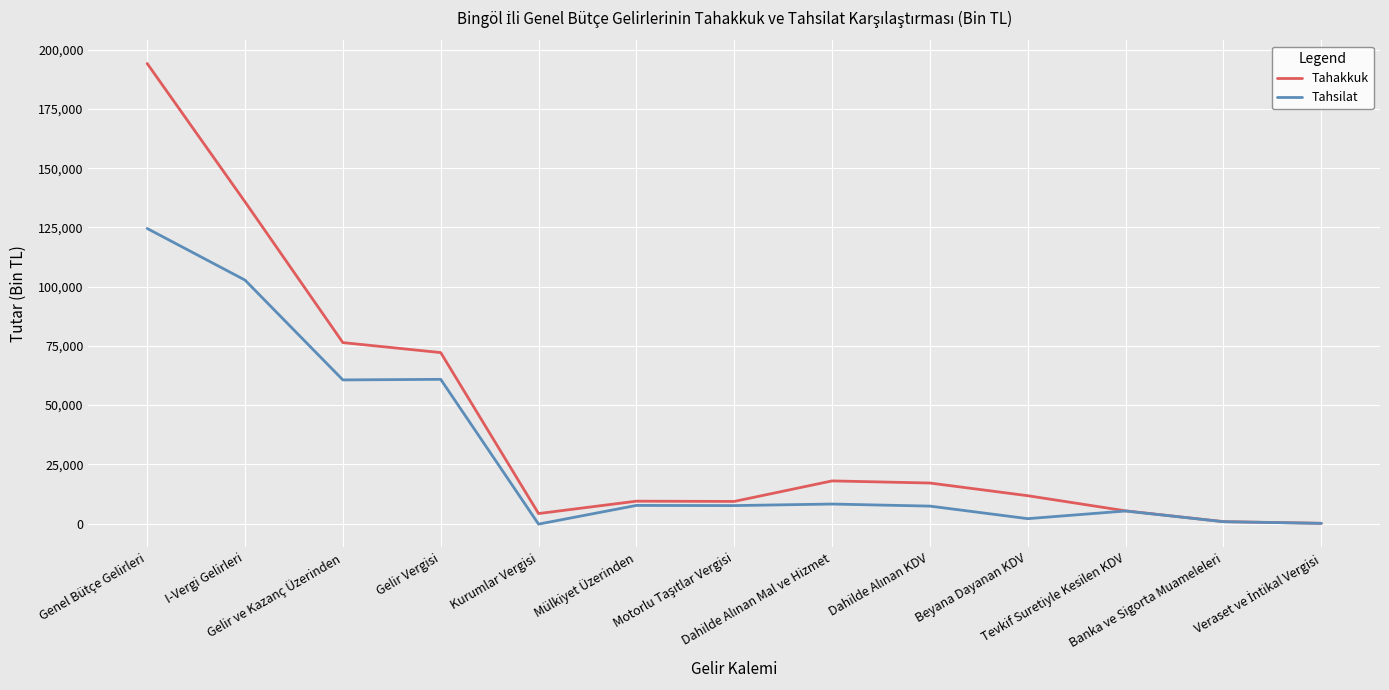

Which series has the widest spread of values?

Tahakkuk